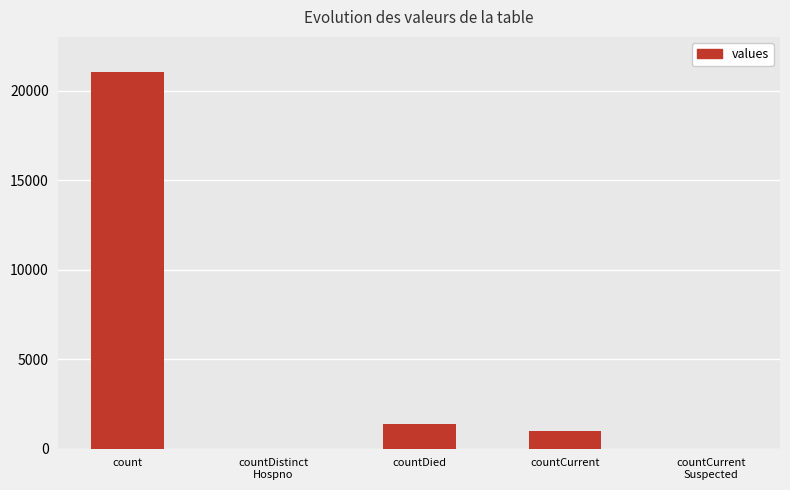

Which label corresponds to the largest value in the chart?

count